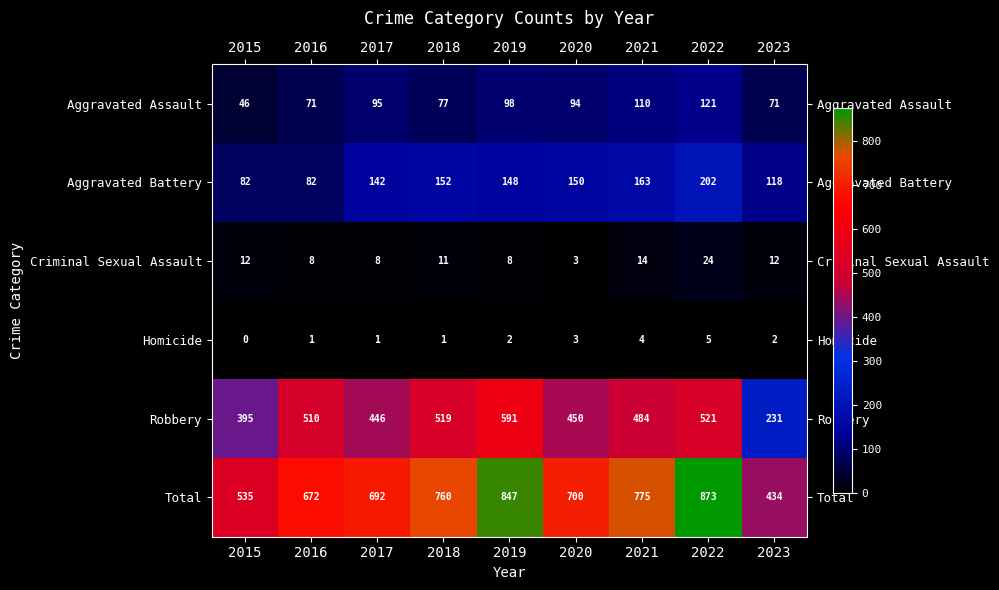

How many categories are shown in the chart?

9